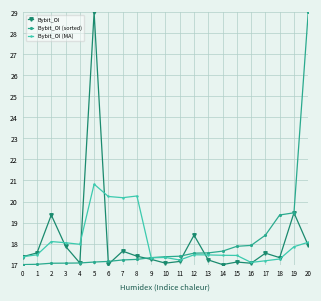

What is the total value across all series at 0?

51.7